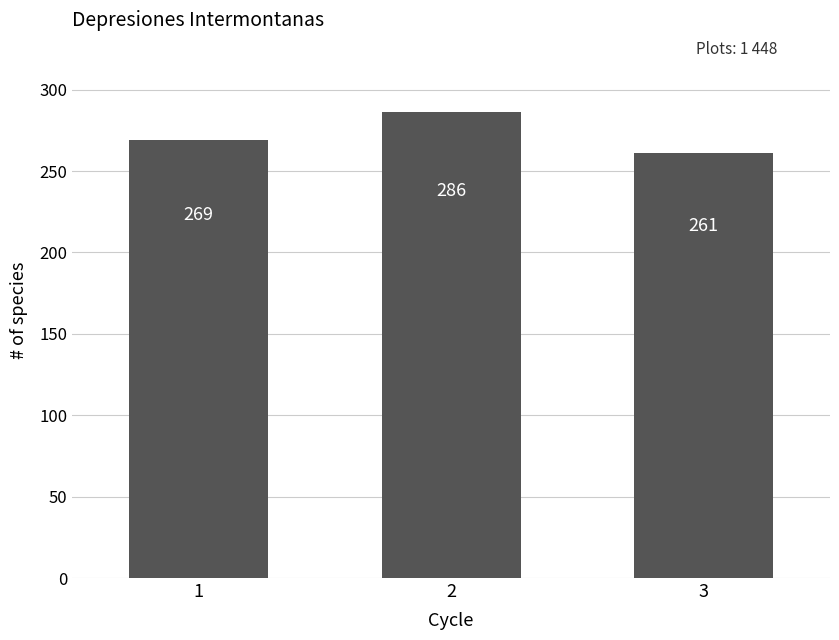

Reading left to right, extract all data points from this chart.

1=269	2=286	3=261